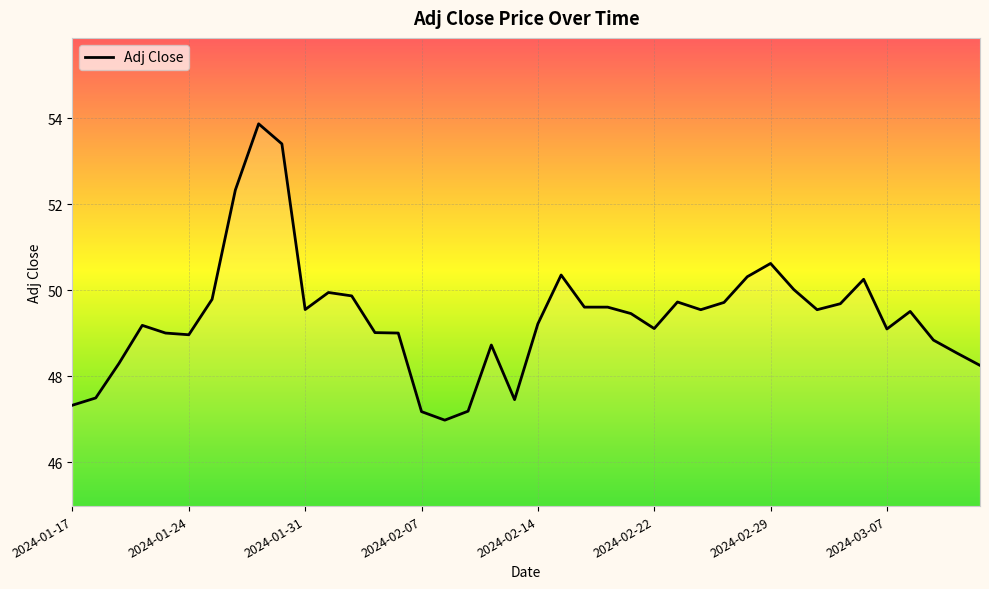

What is the difference between the maximum and minimum values?

6.9